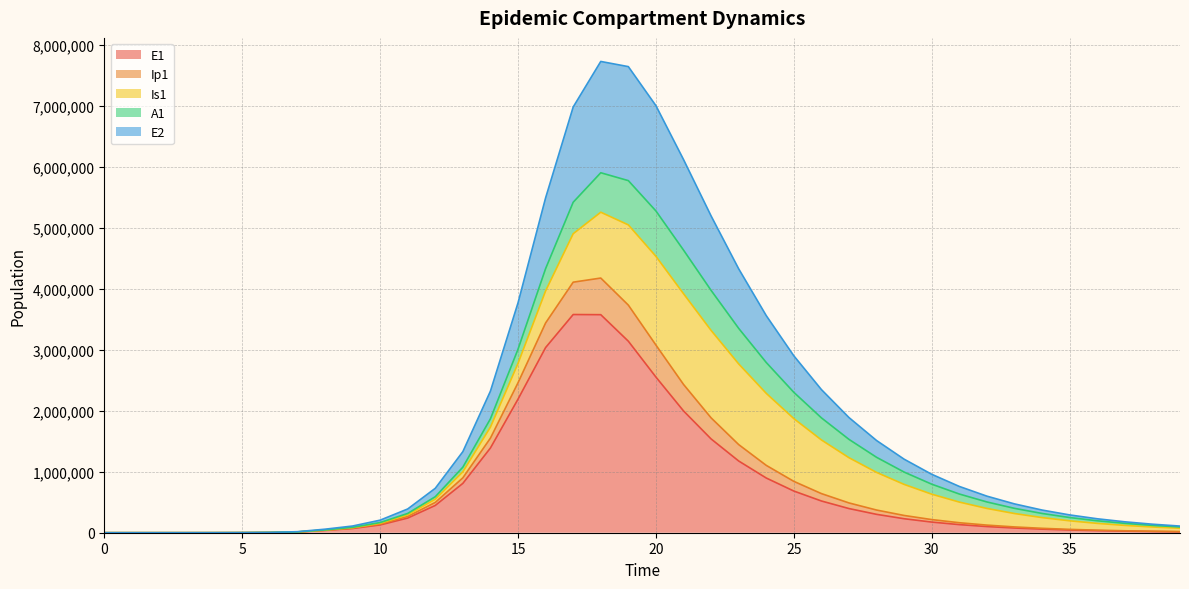

How many lines are shown in the chart?

5